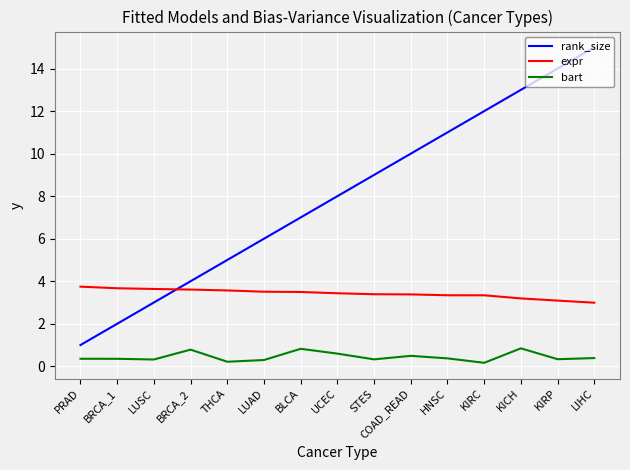

True or false: bart and expr intersect in this chart.

False